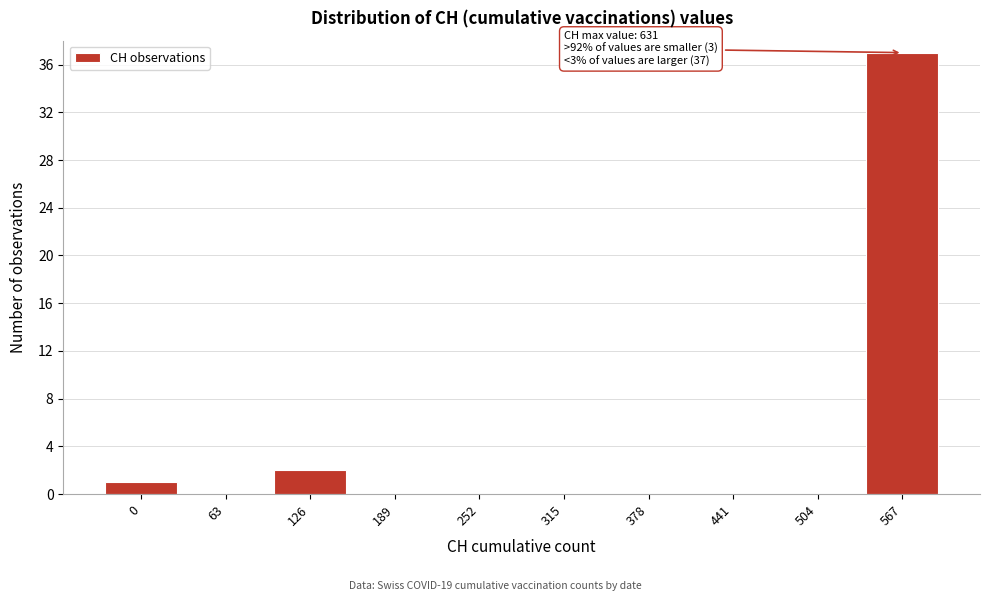

Reading left to right, extract all data points from this chart.

0=1	63=0	126=2	189=0	252=0	315=0	378=0	441=0	504=0	567=37